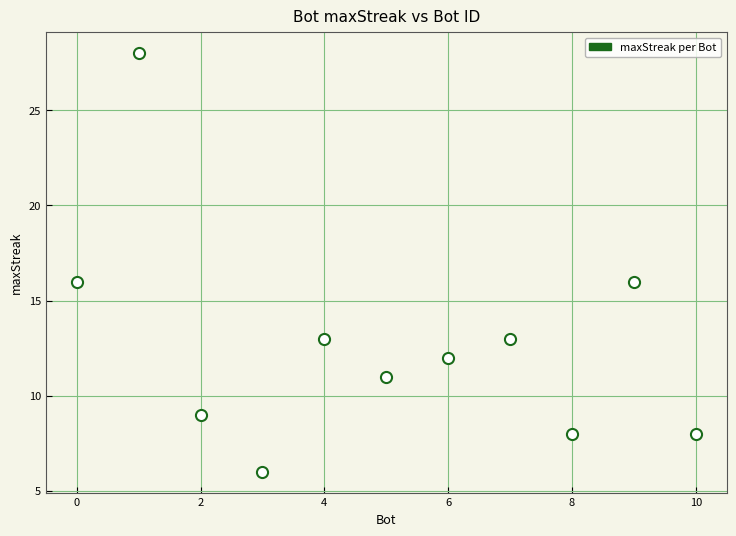

What is the average X value?

5